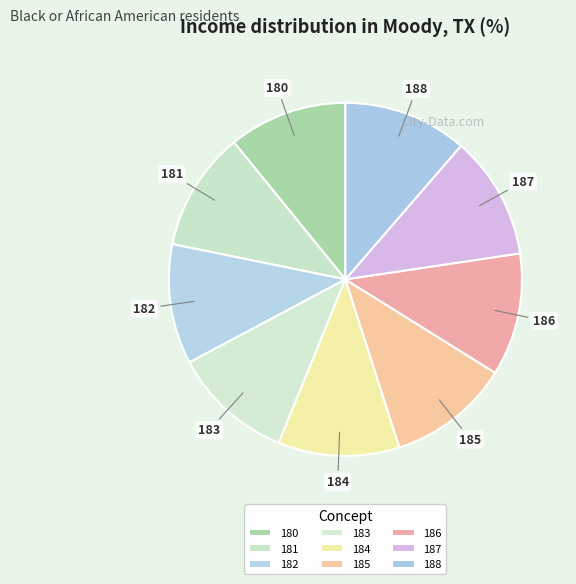

Do 181 and 186 together represent more than half of the pie?

No